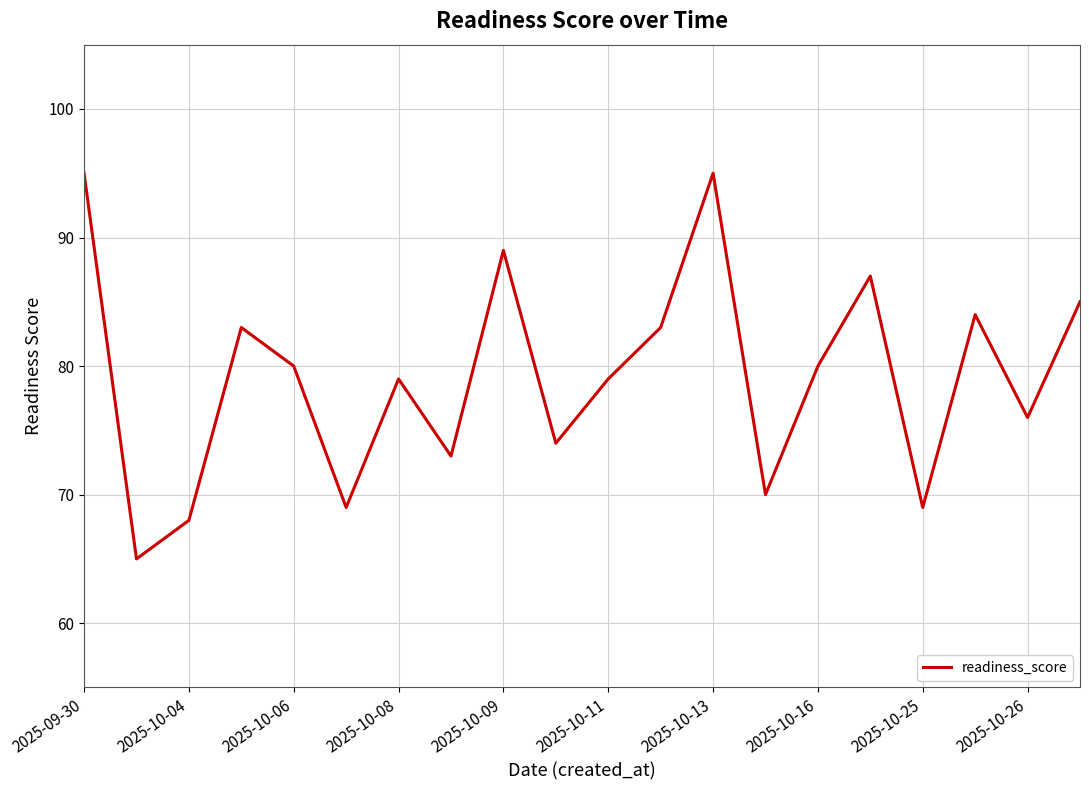

True or false: the data has more than 1 interior local peaks.

True